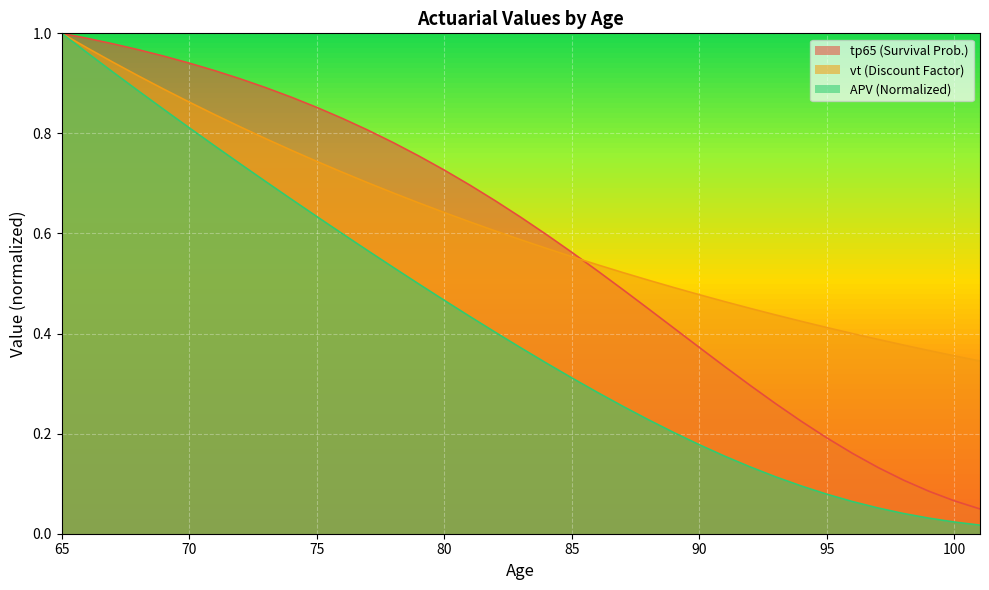

Reading left to right, what are all the values shown in this chart?

tp65: 65=1.0	66=1.0	67=1.0	68=1.0	69=1.0	70=0.9	71=0.9	72=0.9	73=0.9	74=0.9	75=0.9	76=0.8	77=0.8	78=0.8	79=0.8	80=0.7	81=0.7	82=0.7	83=0.6	84=0.6	85=0.6	86=0.5	87=0.5	88=0.4	89=0.4	90=0.4	91=0.3	92=0.3	93=0.3	94=0.2	95=0.2	96=0.2	97=0.1	98=0.1	99=0.1	100=0.1	101=0.0
vt: 65=1.0	66=1.0	67=0.9	68=0.9	69=0.9	70=0.9	71=0.8	72=0.8	73=0.8	74=0.8	75=0.7	76=0.7	77=0.7	78=0.7	79=0.7	80=0.6	81=0.6	82=0.6	83=0.6	84=0.6	85=0.6	86=0.5	87=0.5	88=0.5	89=0.5	90=0.5	91=0.5	92=0.5	93=0.4	94=0.4	95=0.4	96=0.4	97=0.4	98=0.4	99=0.4	100=0.4	101=0.3
APV: 65=1.0	66=1.0	67=0.9	68=0.9	69=0.8	70=0.8	71=0.8	72=0.7	73=0.7	74=0.7	75=0.6	76=0.6	77=0.6	78=0.5	79=0.5	80=0.5	81=0.4	82=0.4	83=0.4	84=0.3	85=0.3	86=0.3	87=0.3	88=0.2	89=0.2	90=0.2	91=0.2	92=0.1	93=0.1	94=0.1	95=0.1	96=0.1	97=0.1	98=0.0	99=0.0	100=0.0	101=0.0